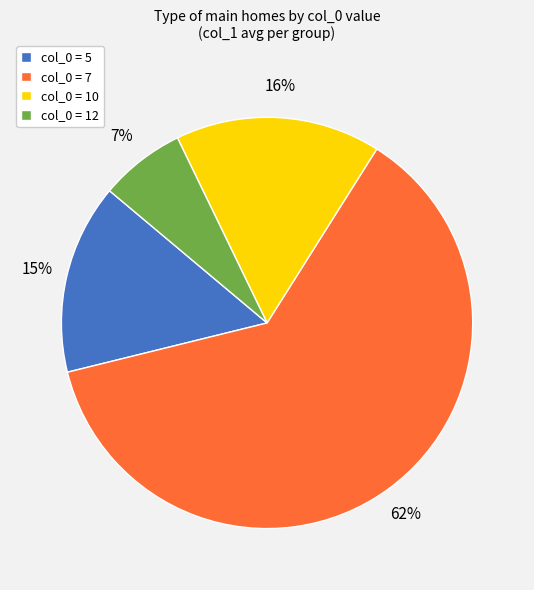

Do col_0 = 5 and col_0 = 7 together represent more than half of the pie?

Yes